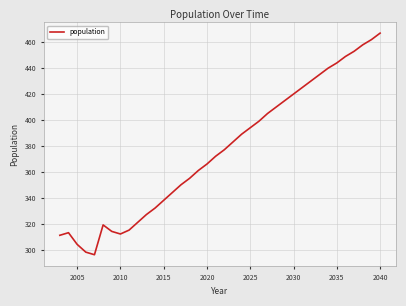

What is the smallest value displayed?

296